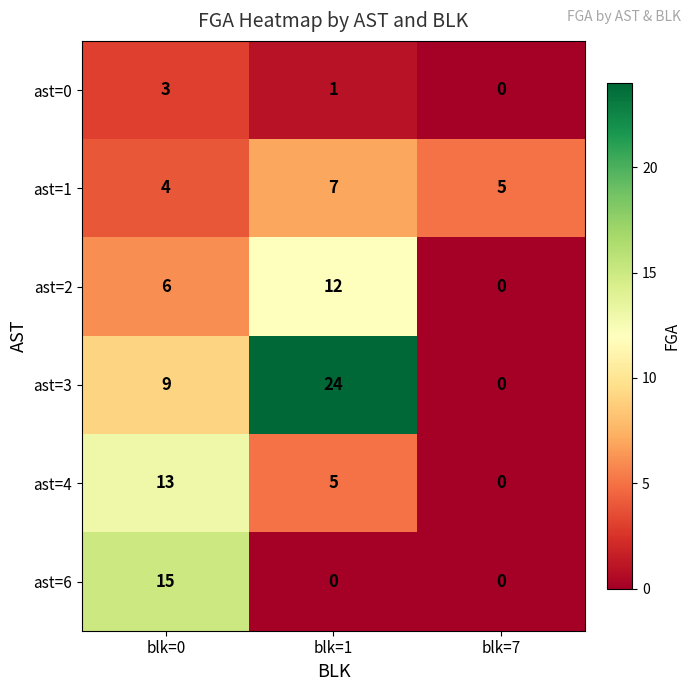

Which category has the highest value across all series?

blk=1